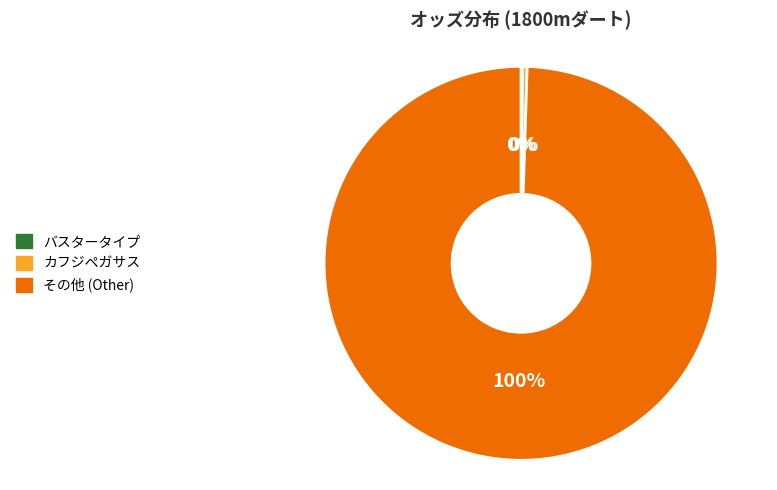

Which category accounts for the majority?

その他 (Other)